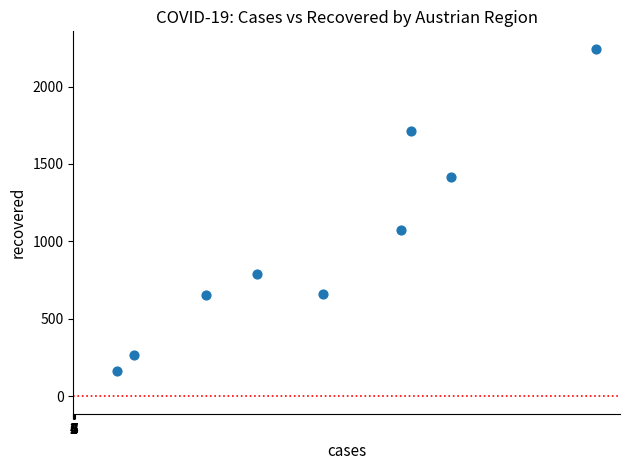

What is the range of Y values (max minus min)?

2079